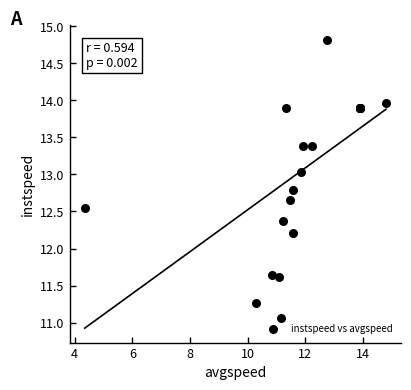

What Y value in the scatter plot is closest to 12?

12.2